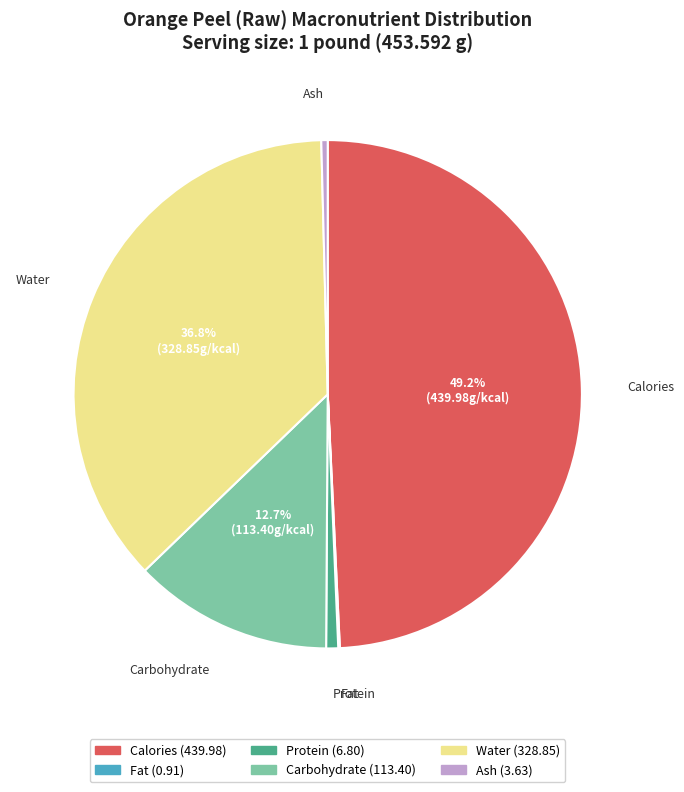

Combined, do Calories and Water account for over 50%?

Yes